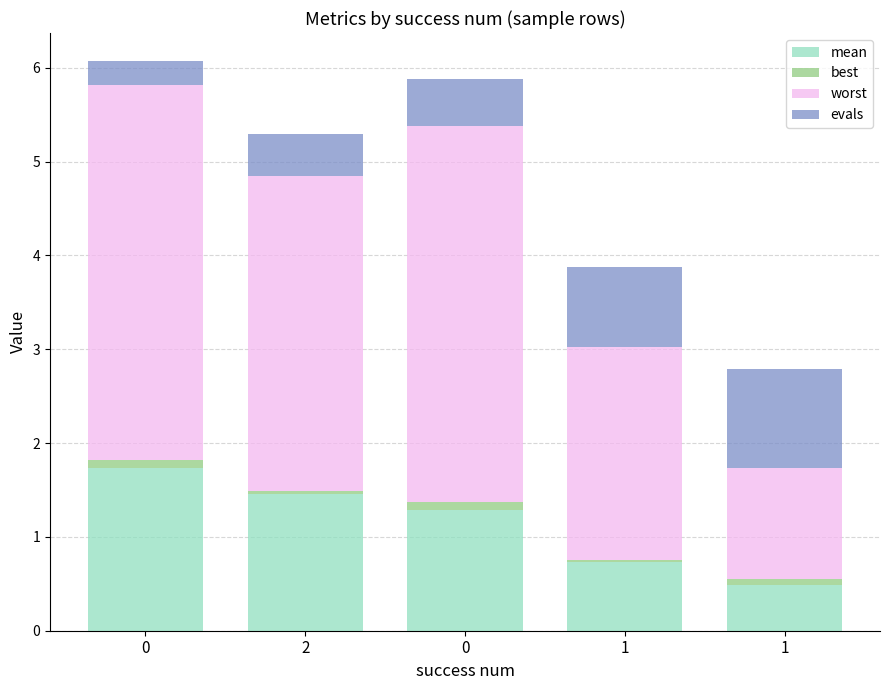

True or false: mean has a value of 0.7 at 1.

True